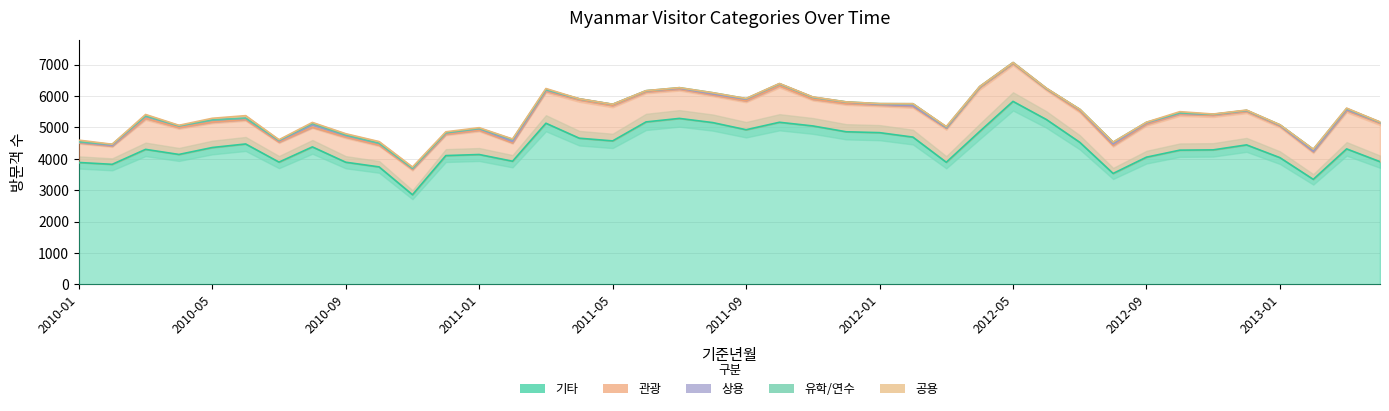

Between 2010-03 and 2012-02, which series saw the biggest shift?

기타